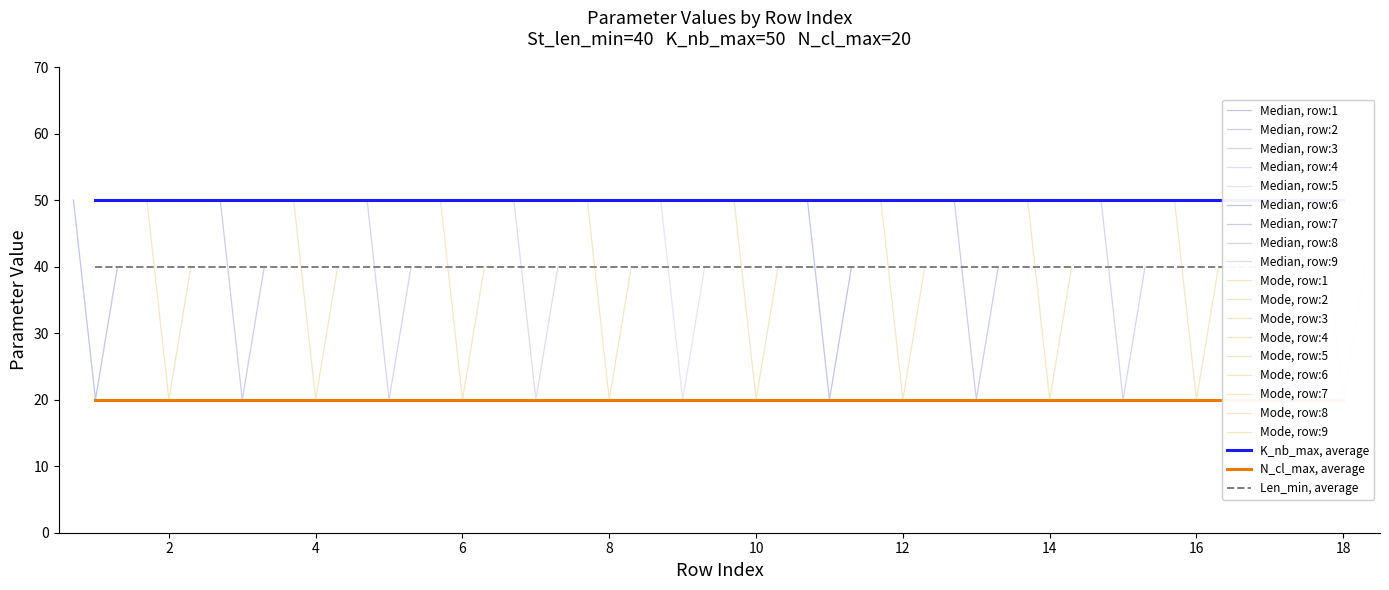

Is this an area chart (filled region under the line)?

No